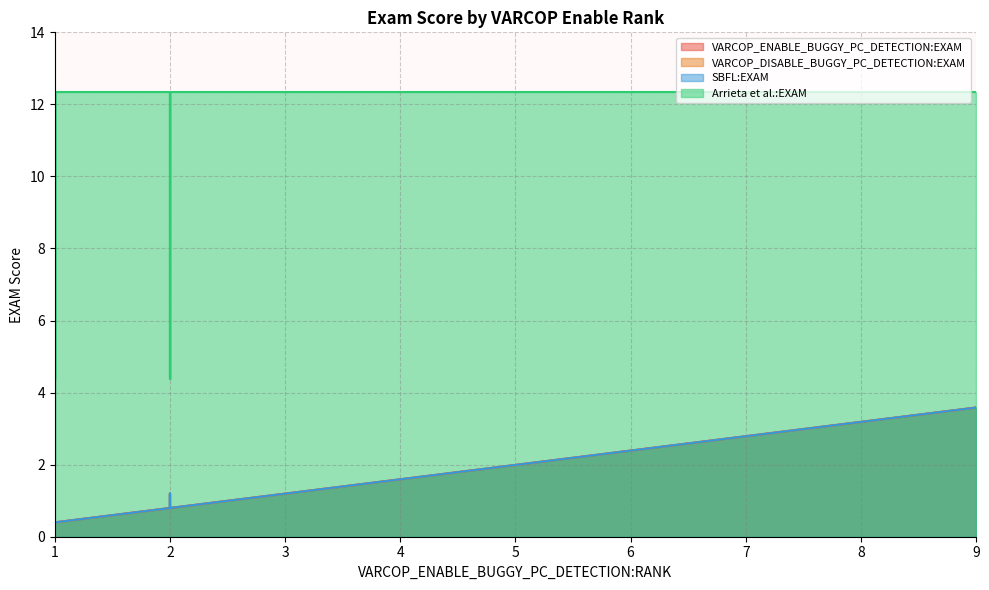

What is the minimum value for VARCOP_DISABLE_BUGGY_PC_DETECTION:EXAM?

0.4